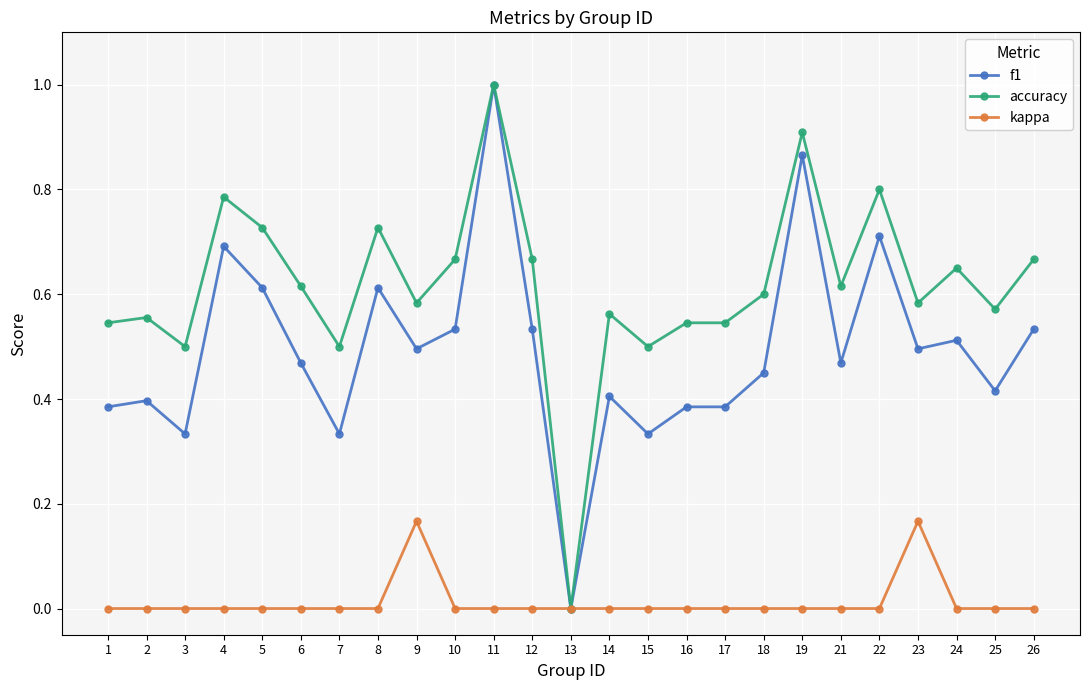

Does the chart display data point markers on the line(s)?

Yes